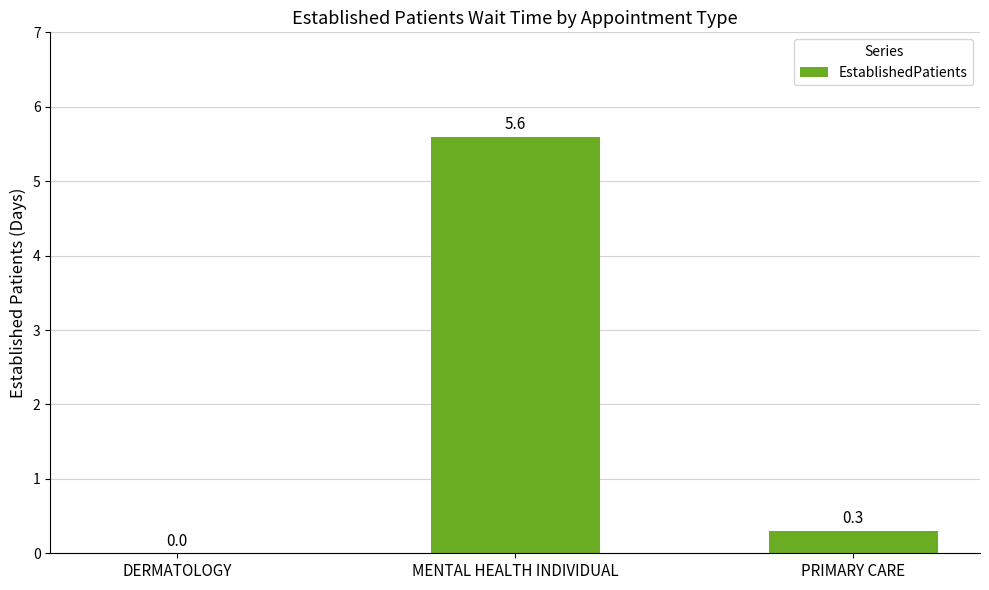

Are the bars horizontal?

No